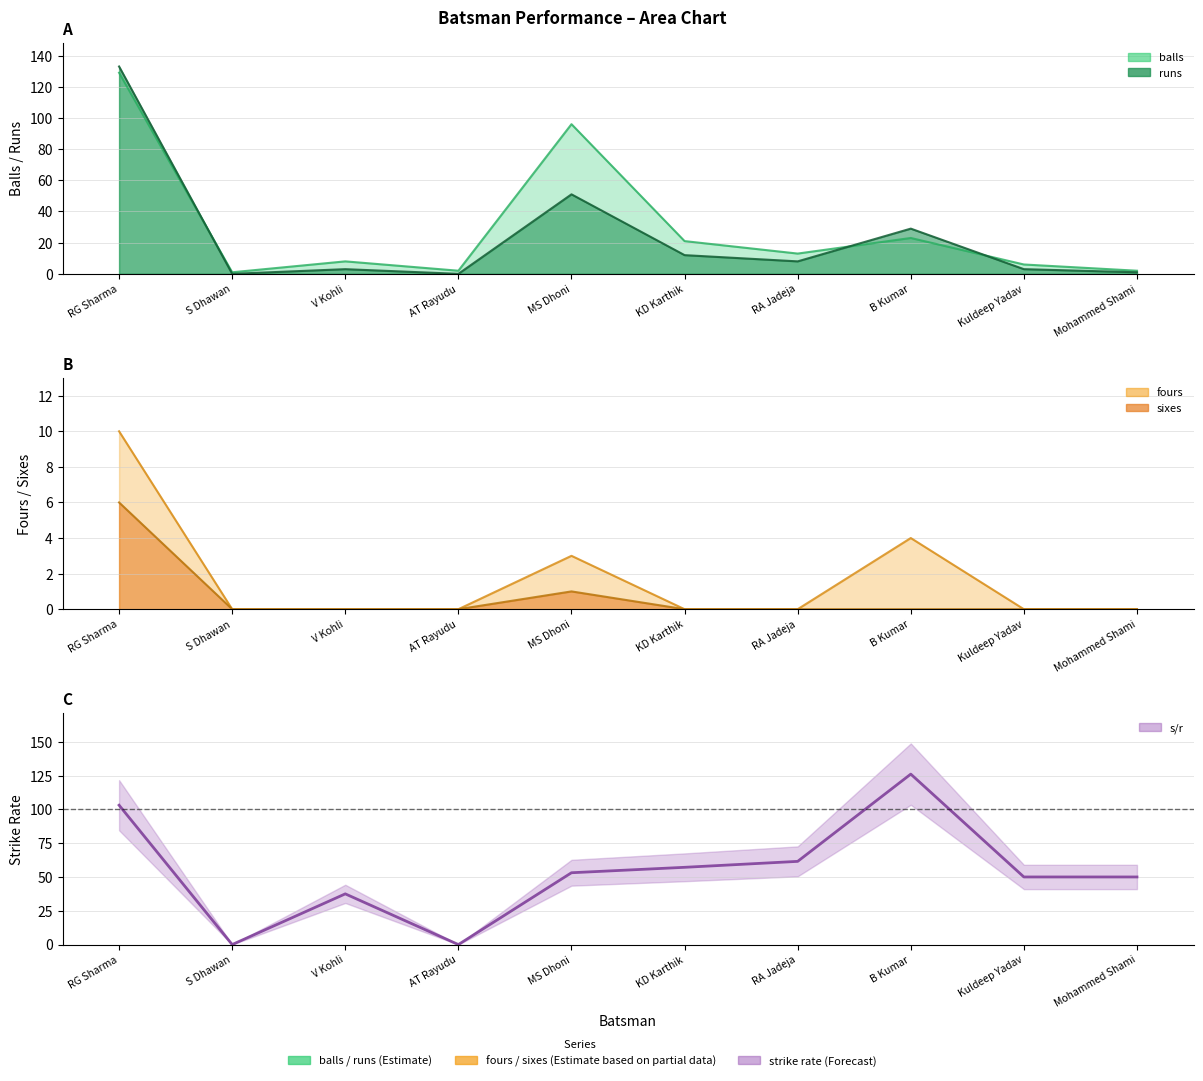

Reading left to right, list all the values displayed in this chart.

103.1	0.0	37.5	0.0	53.1	57.1	61.5	126.1	50.0	50.0